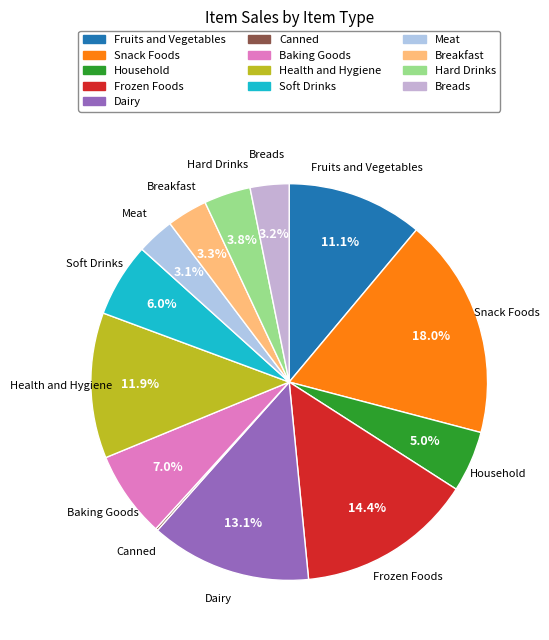

The Hard Drinks slice represents 4% of the pie. True or false?

True